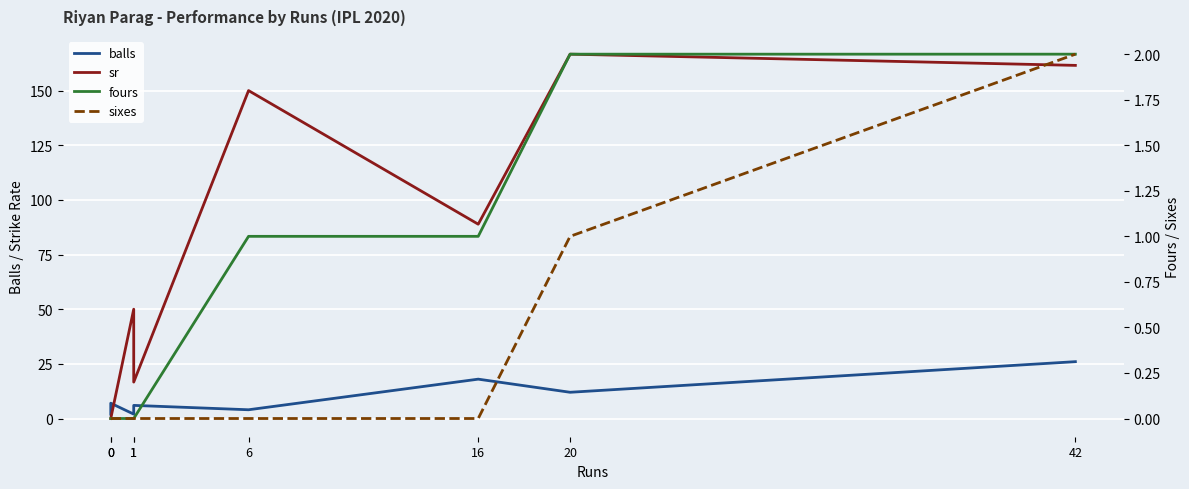

What is the spread (max minus min) of values at 42?

159.5